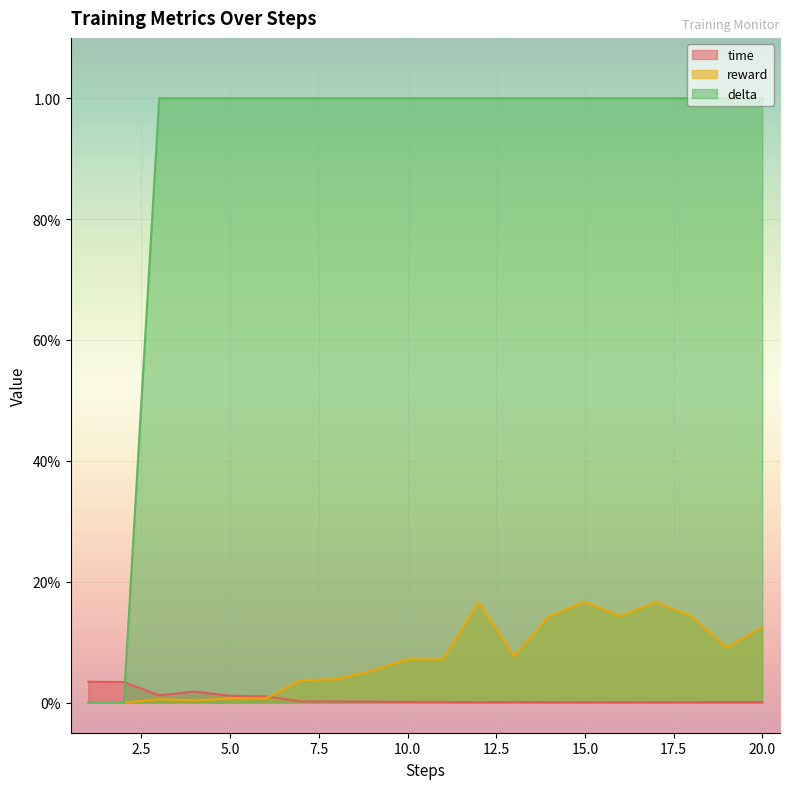

What is the sum of all reward values?

1.5